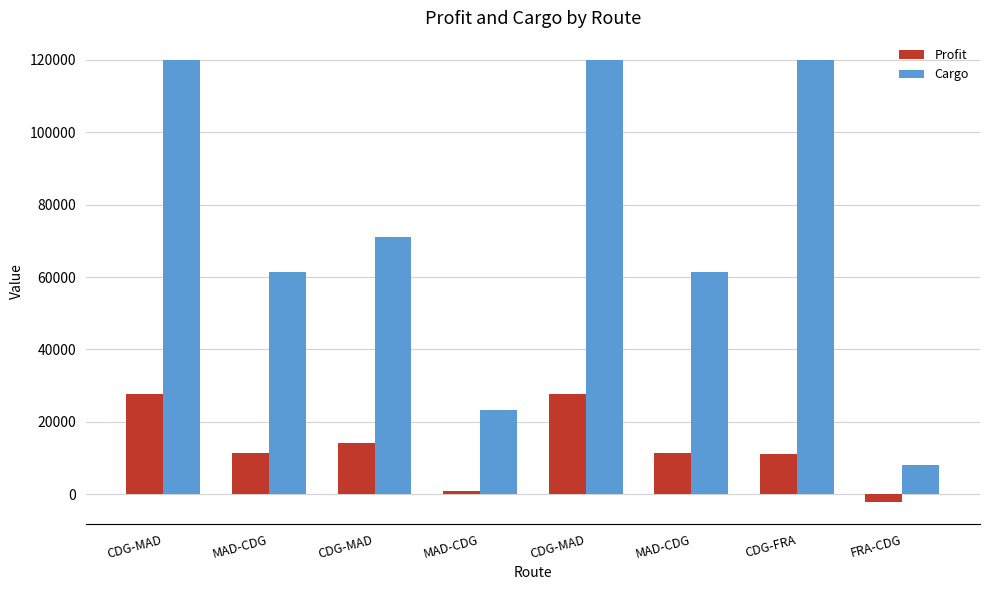

The value of Cargo at CDG-FRA is 31710.7. True or false?

False